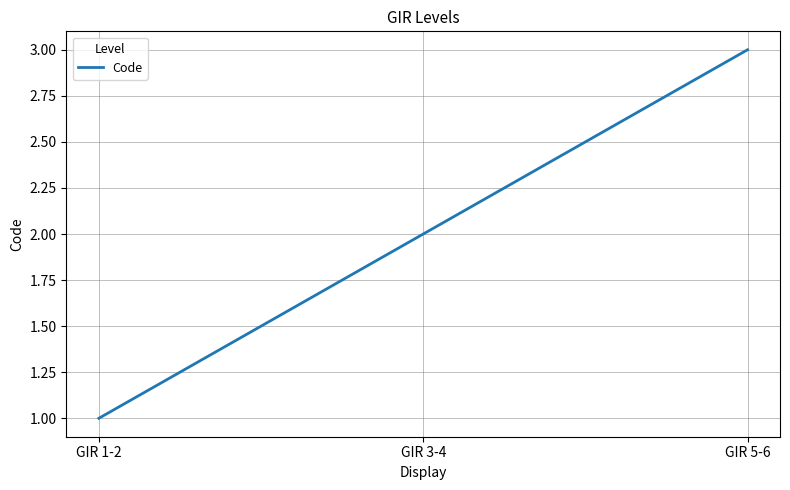

What is the sum of the values at GIR 1-2 and GIR 3-4?

3